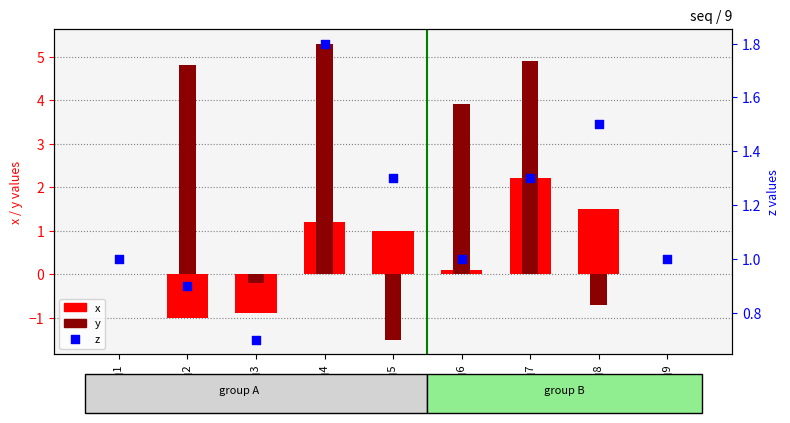

At how many categories does at least one series exceed 0?

9